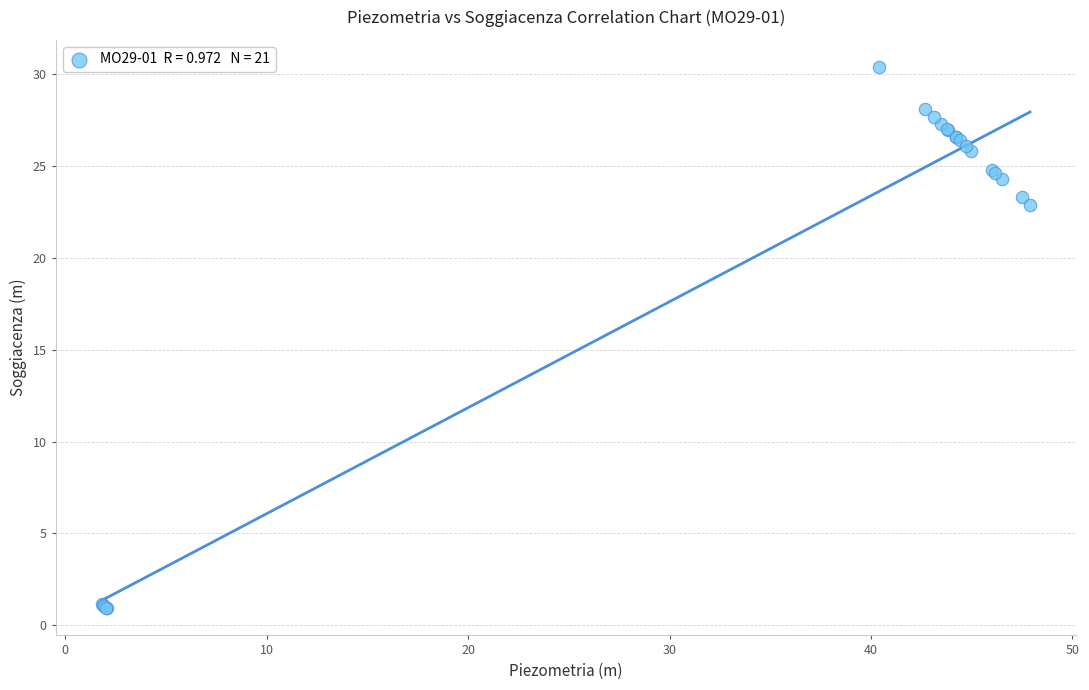

What Y value in the scatter plot is closest to 15?

22.9